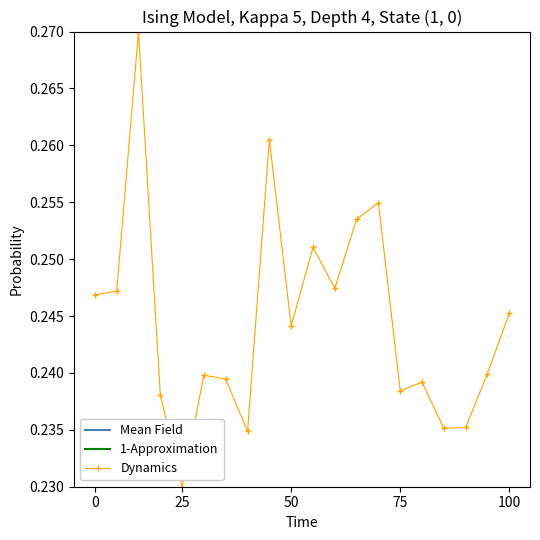

True or false: Dynamics has more than 2 points higher than both neighbors.

True